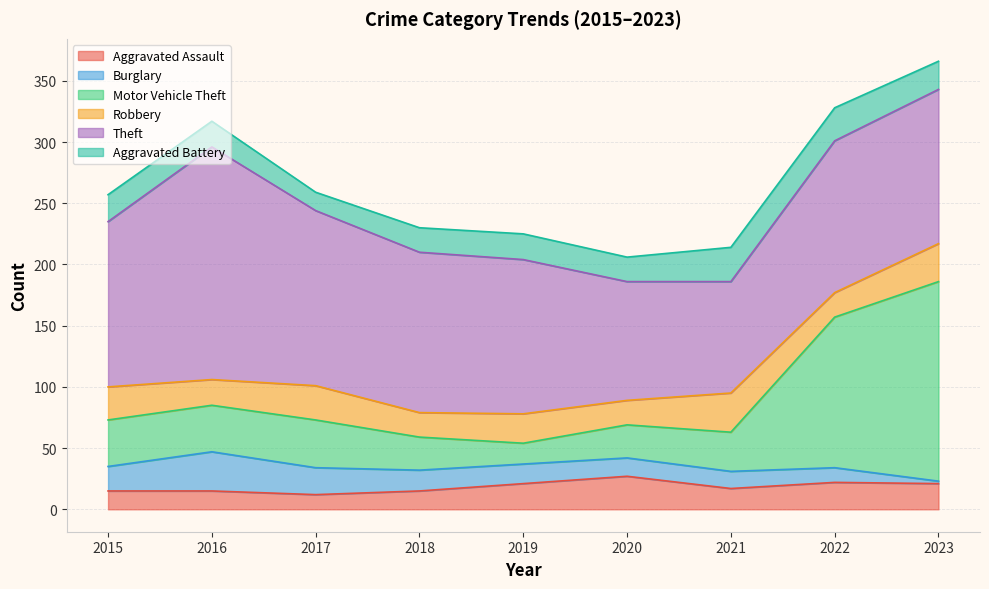

Does the chart have visible grid lines?

Yes